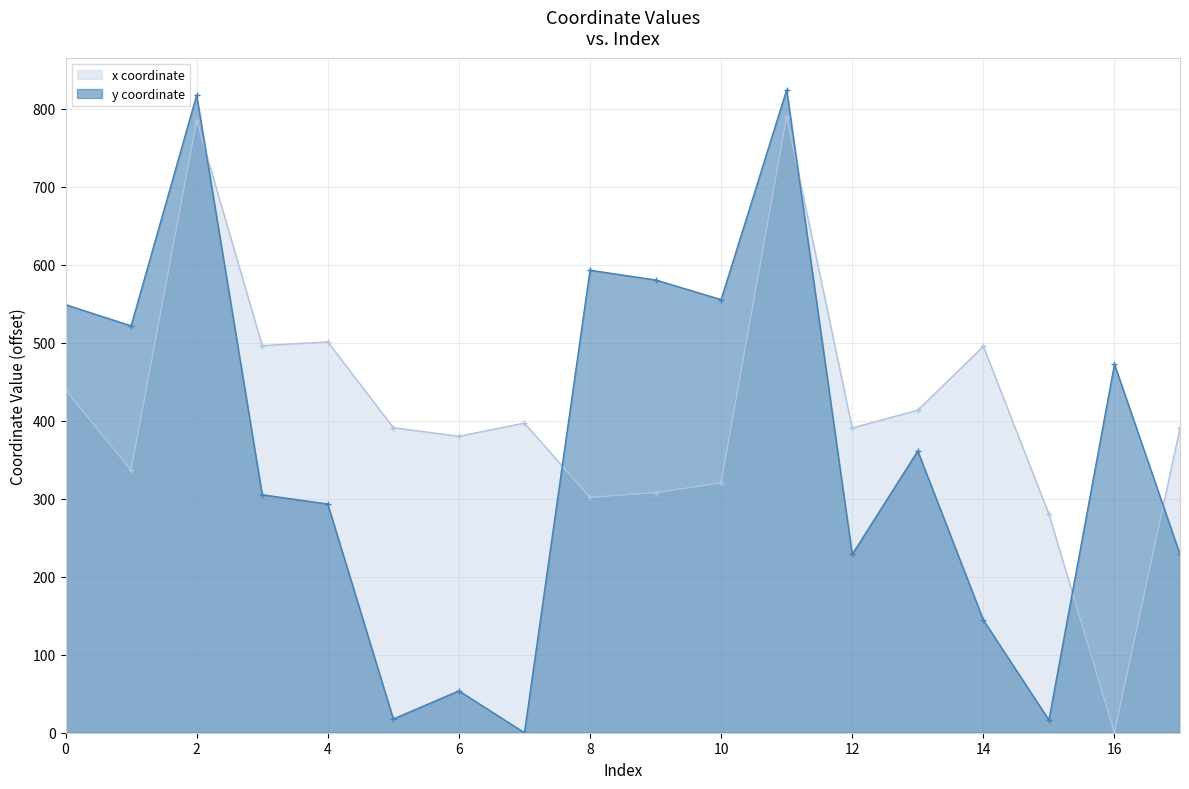

At which label is x closest to 394?

5